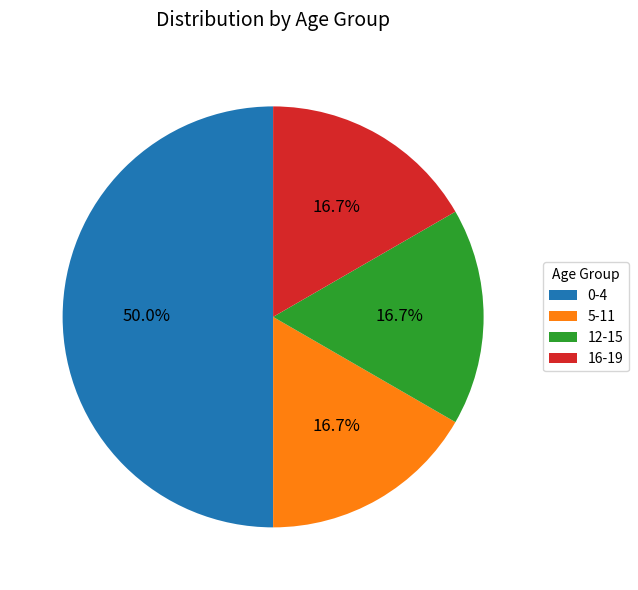

Which category has the biggest portion of the pie?

0-4